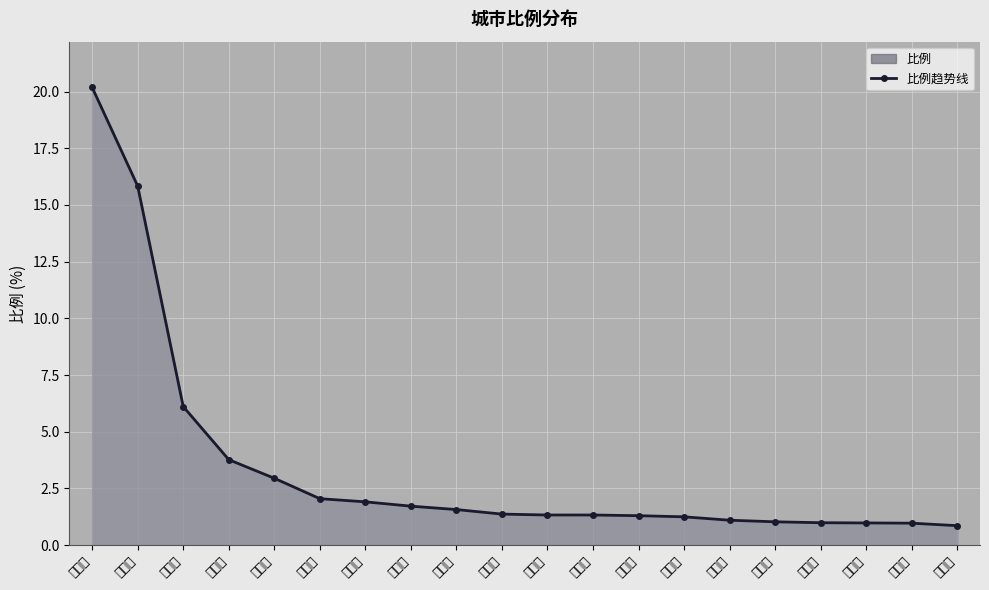

Reading left to right, transcribe all the data shown in this chart.

武汉市=20.2	襄阳市=15.8	安康市=6.1	南阳市=3.8	西安市=3.0	苏州市=2.0	荆州市=1.9	广州市=1.7	上海市=1.6	孝感市=1.4	东莞市=1.3	北京市=1.3	深圳市=1.3	宜昌市=1.2	重庆市=1.1	成都市=1.0	荆门市=1.0	商洛市=1.0	温州市=1.0	郑州市=0.9